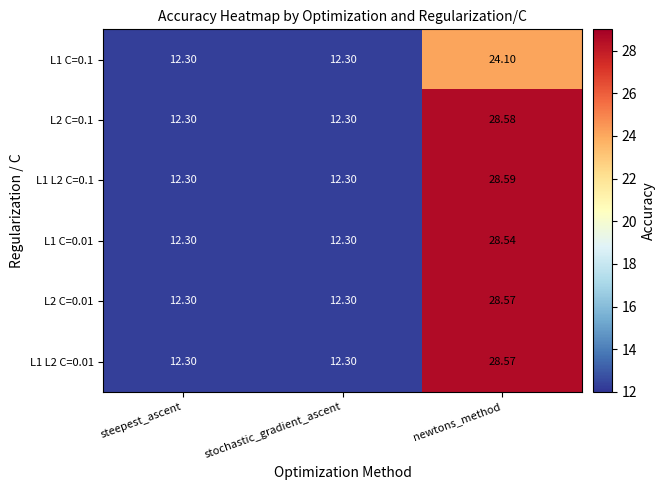

Is the value of L1 C=0.1 at newtons_method greater than the value of L1 C=0.01 at newtons_method?

No